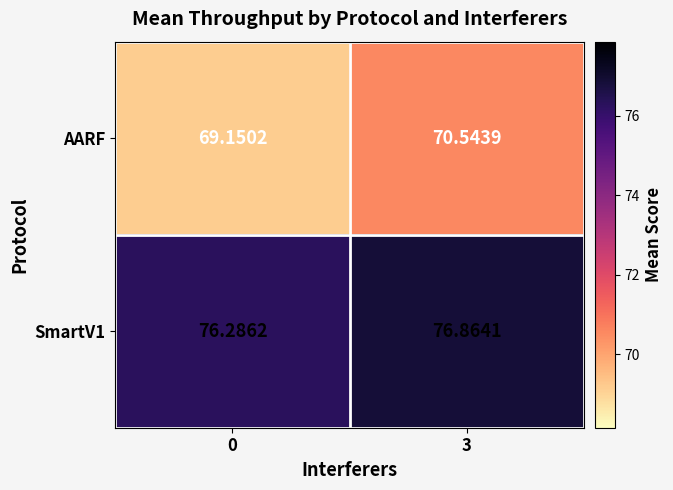

Which series has the largest range (max minus min)?

AARF